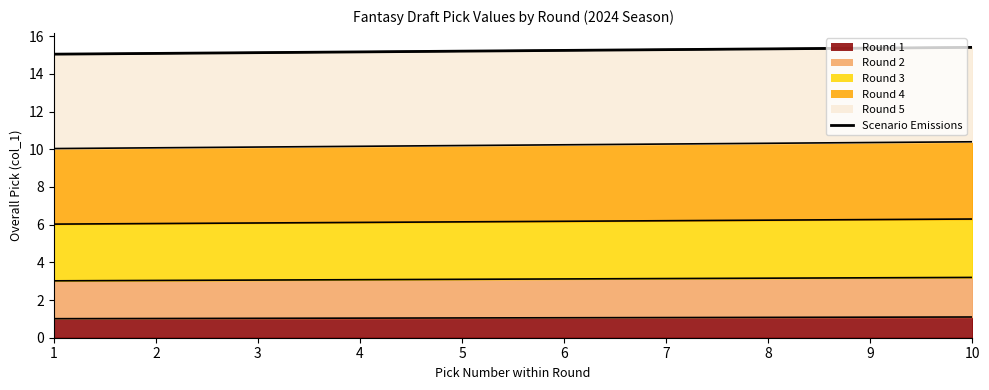

Is it true that the value at 3 is 15.1?

True